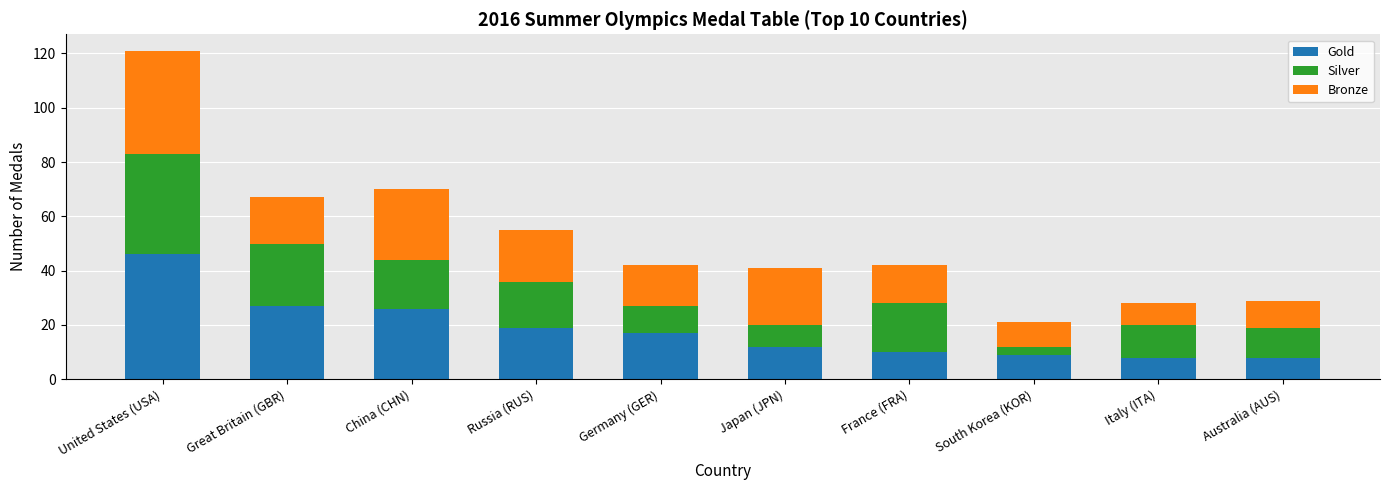

Does the chart contain stacked bars?

Yes